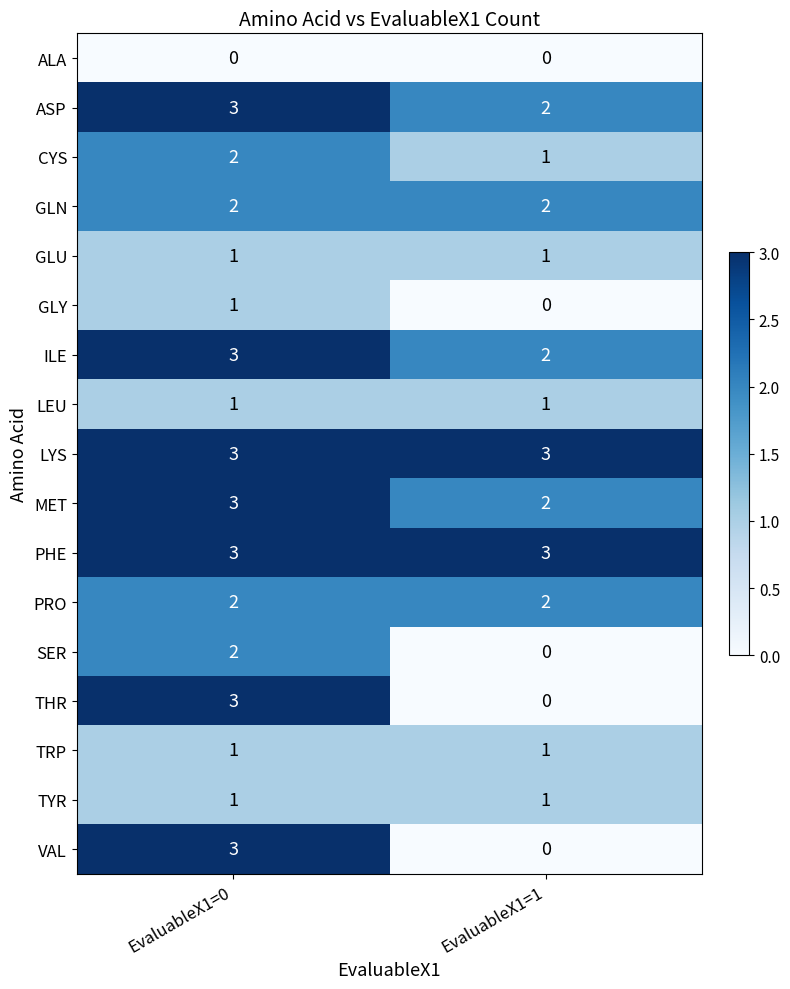

How many series are shown in this chart?

17